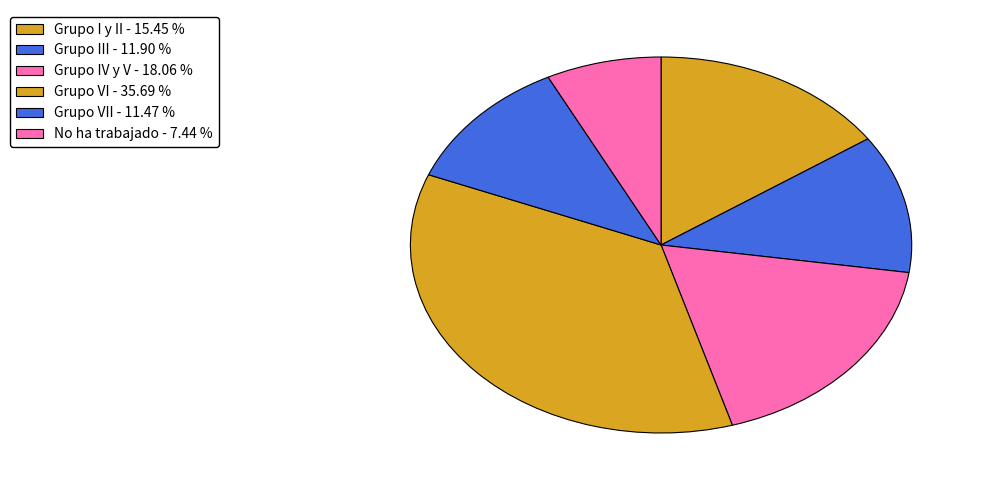

How many slices are in this pie chart?

6